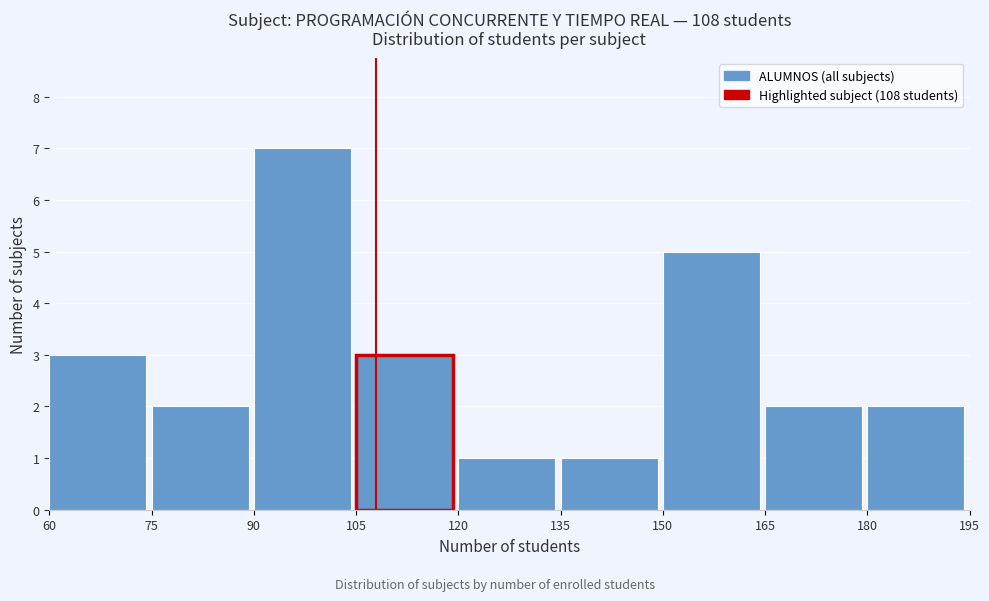

Which range on the x-axis has the tallest bar?

90 to 105